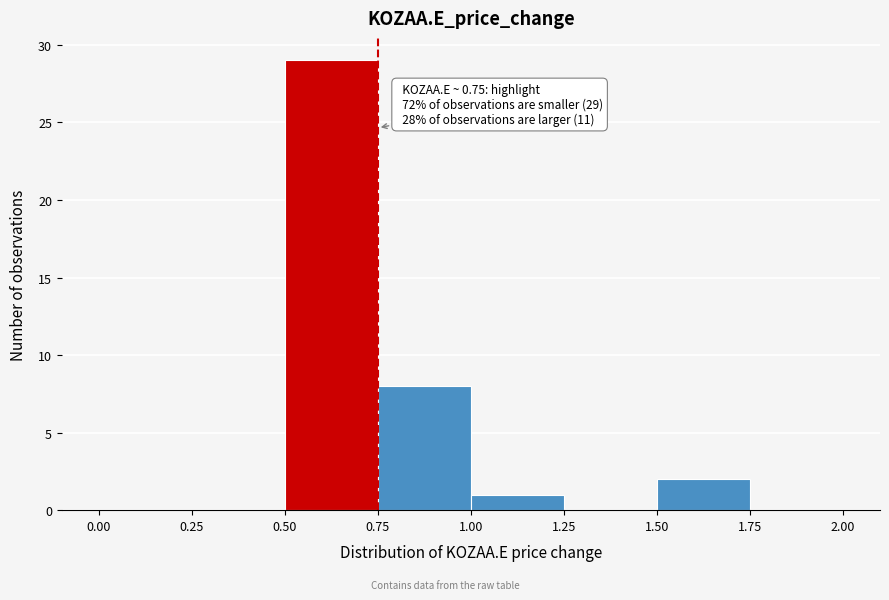

Over which range of the x-axis is the bar tallest?

0.50 to 0.75